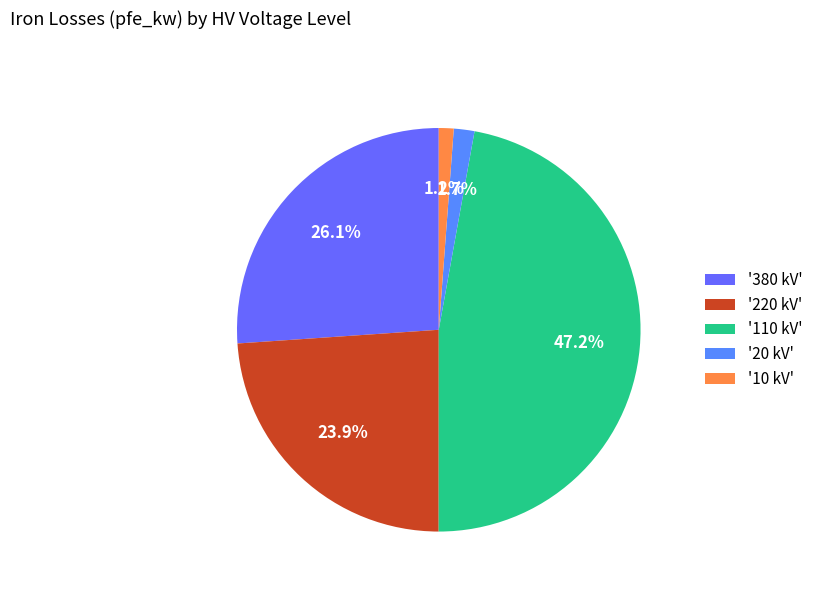

How many segments does this pie chart have?

5